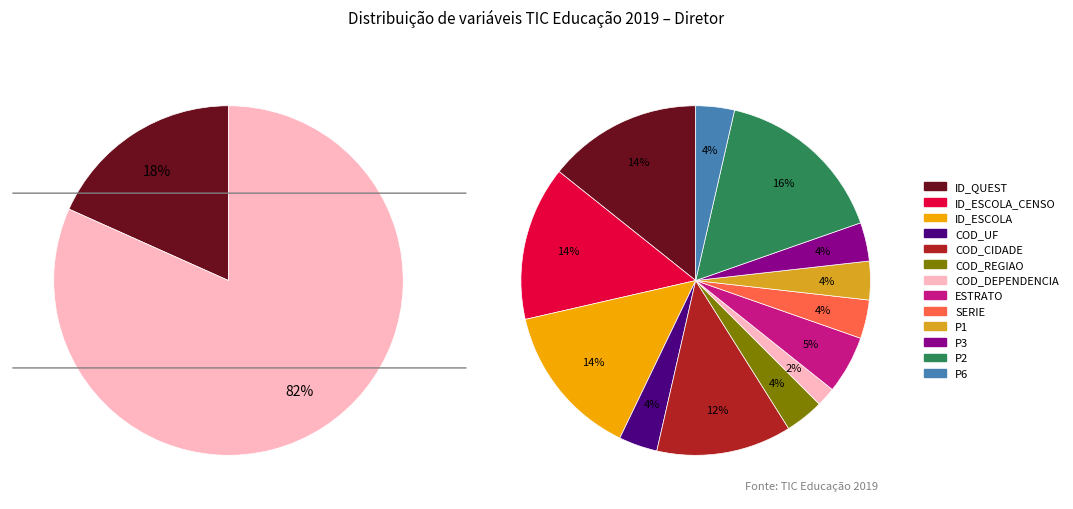

Is it true that P6 is 11% of the pie?

False